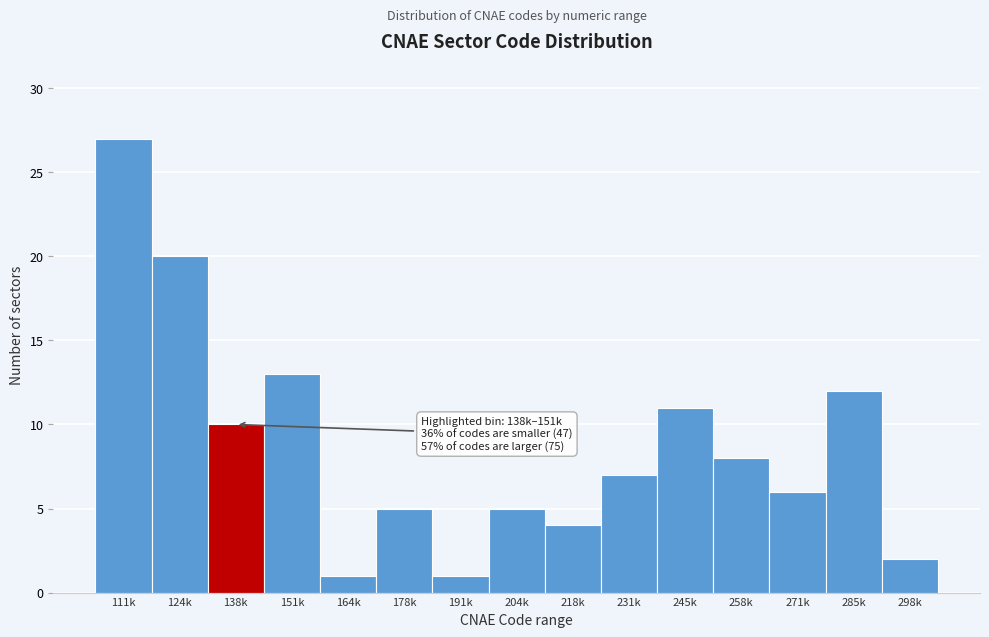

Reading right to left, extract all data points from this chart.

2	12	6	8	11	7	4	5	1	5	1	13	10	20	27